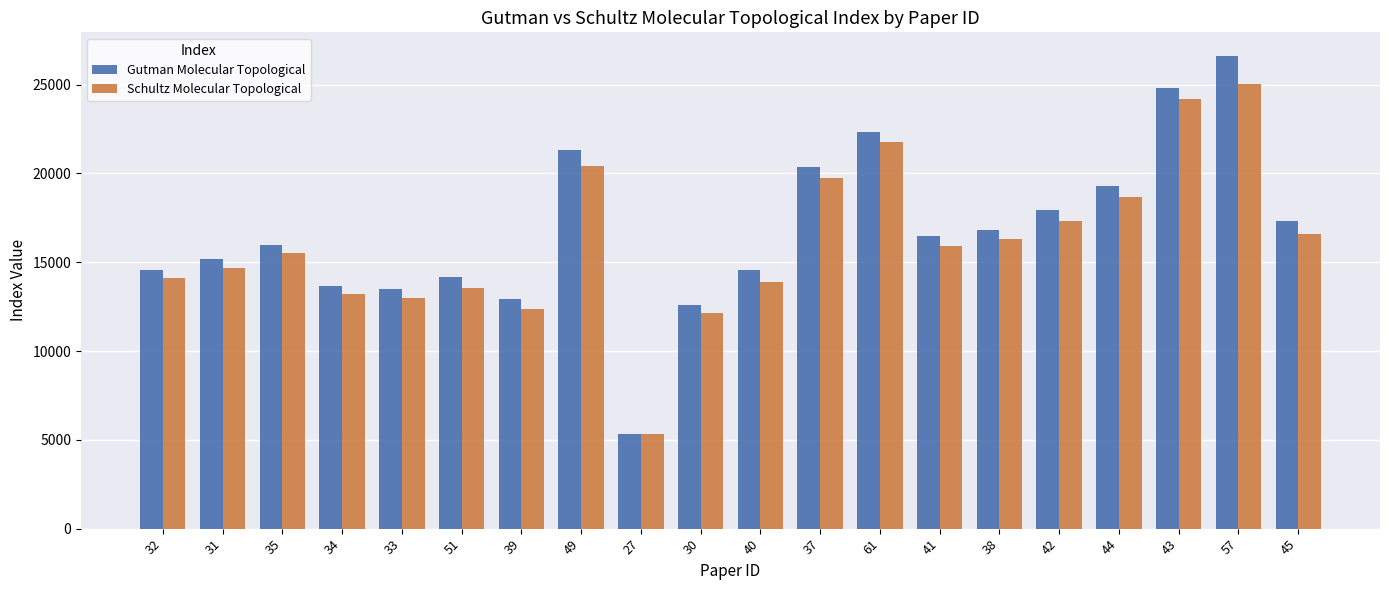

Is it true that Gutman Molecular Topological equals 13890 at 61?

False